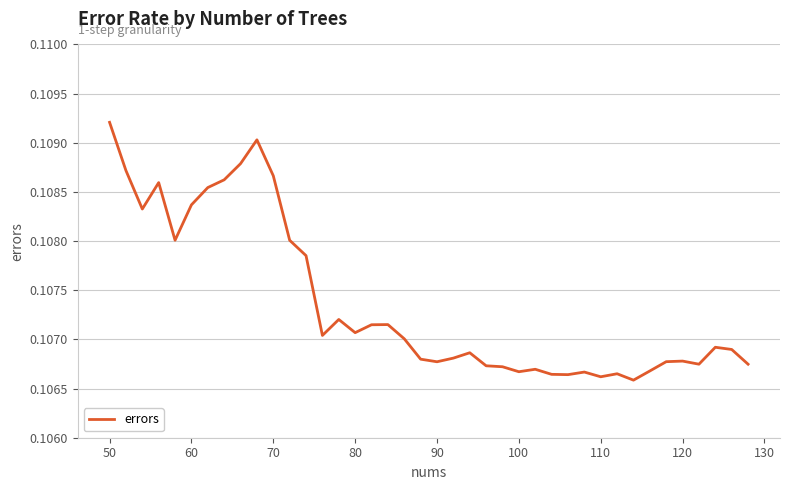

How many lines are shown in the chart?

1